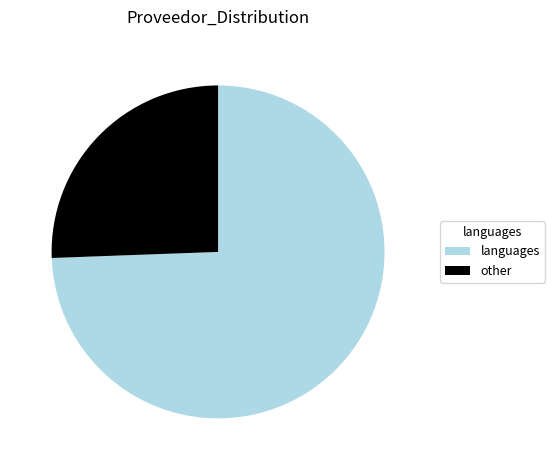

Is there any slice that represents more than half of the pie?

Yes